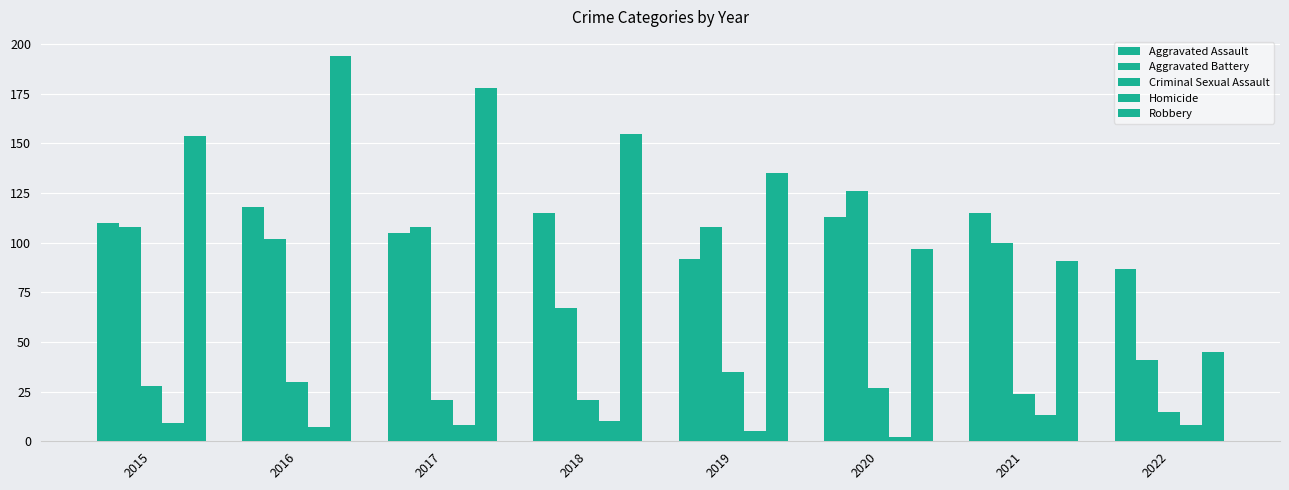

Count the number of categories in the chart.

8